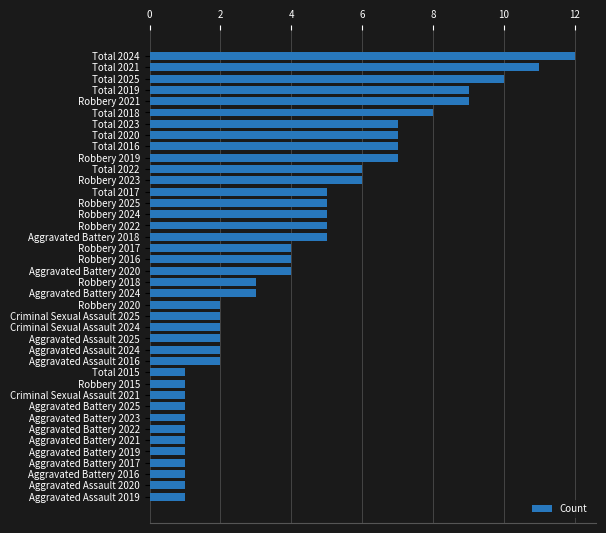

What is the ratio of the value at Robbery 2019 to the value at Aggravated Battery 2018?

1.4